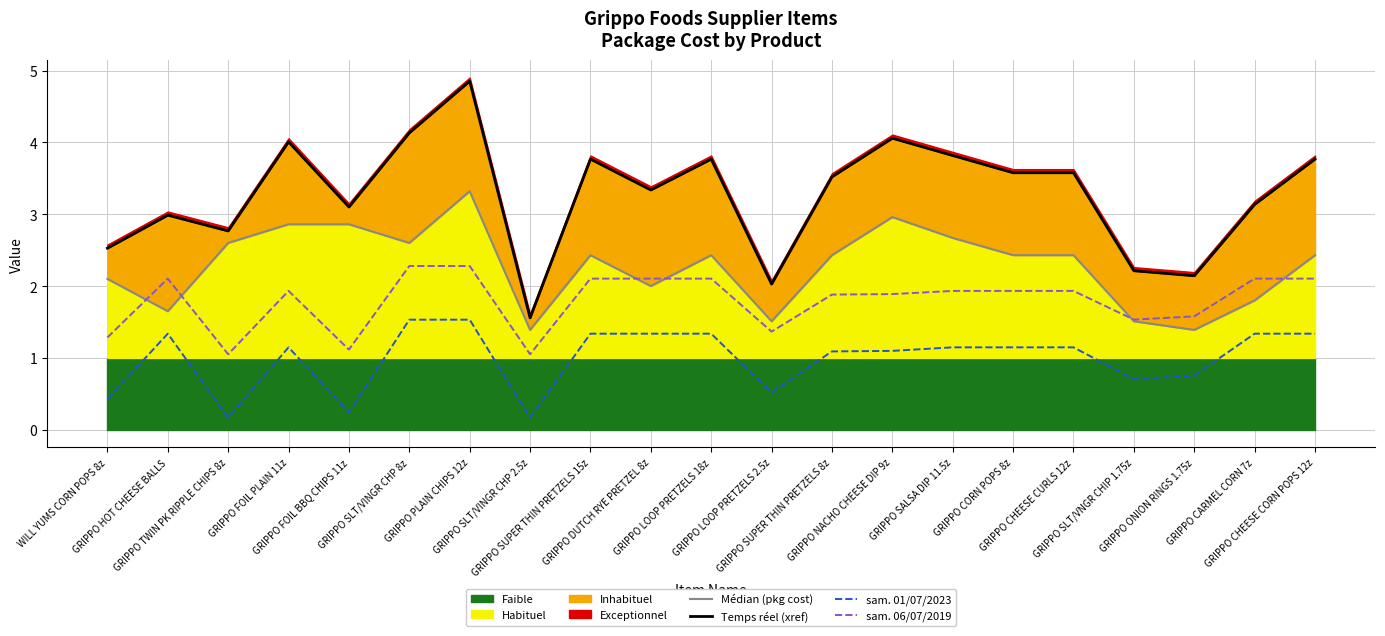

Which series changed the most between GRIPPO HOT CHEESE BALLS and GRIPPO FOIL BBQ CHIPS 11z?

Médian (pkg cost)